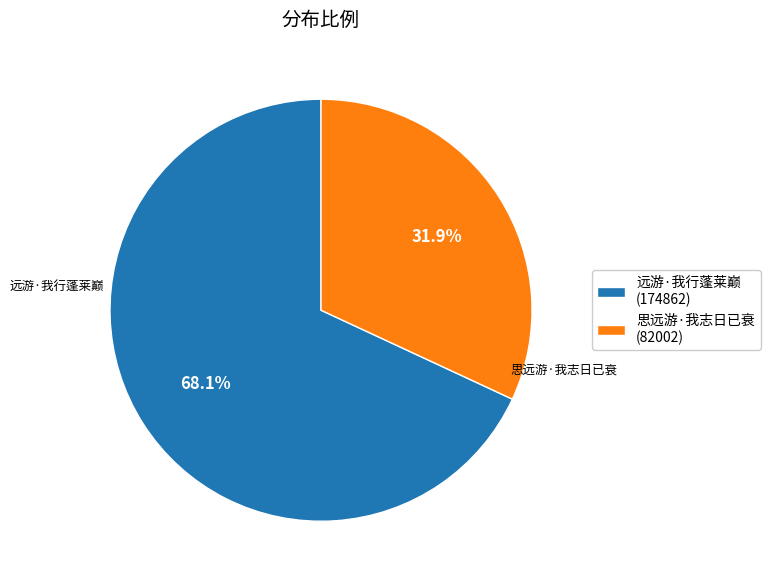

Rank the categories by value from highest to lowest.

远游·我行蓬莱巅, 思远游·我志日已衰